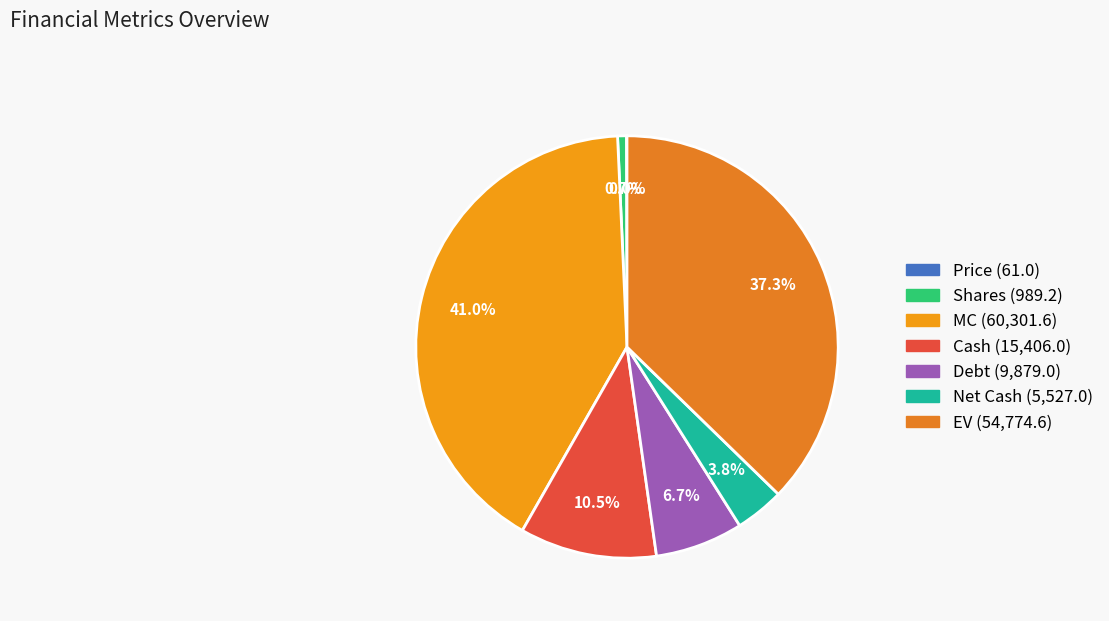

What percentage is the Debt slice, to the nearest percent?

7%